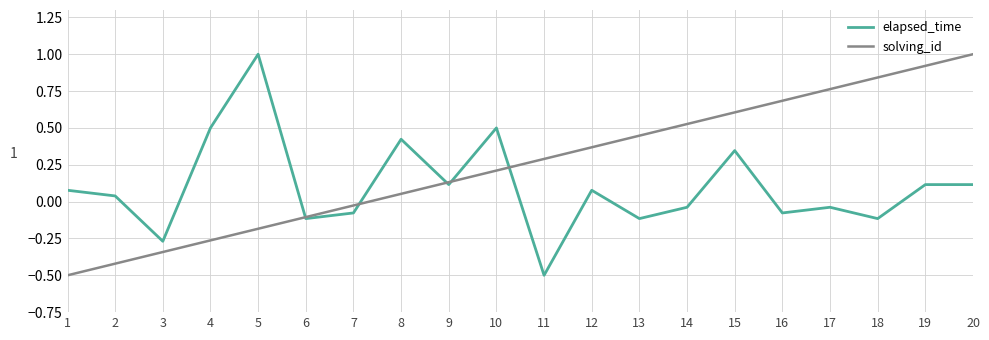

At which category is the sum across all series the highest?

20